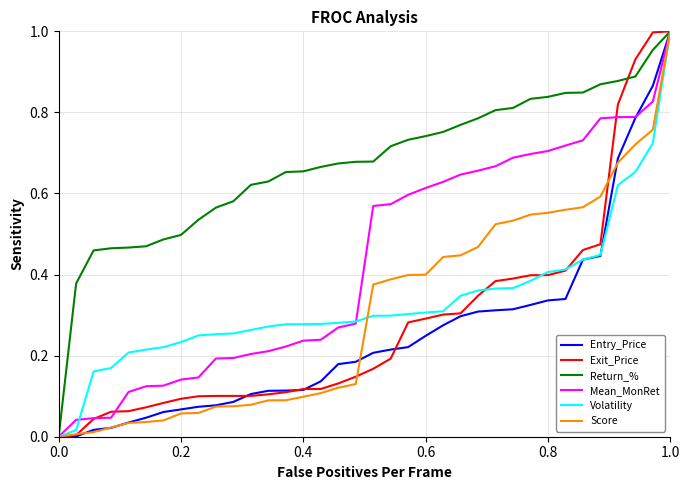

Which series has the largest total across all categories?

Return_%